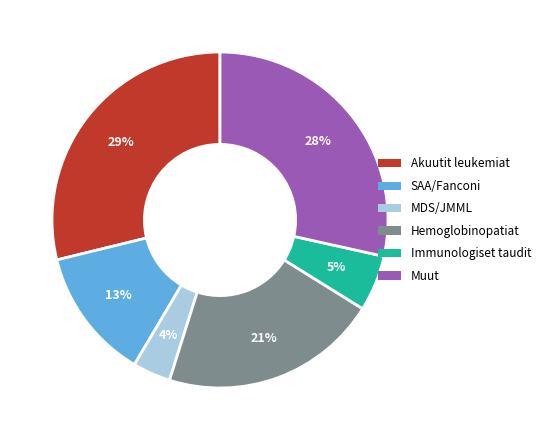

Is there a majority slice in this chart?

No